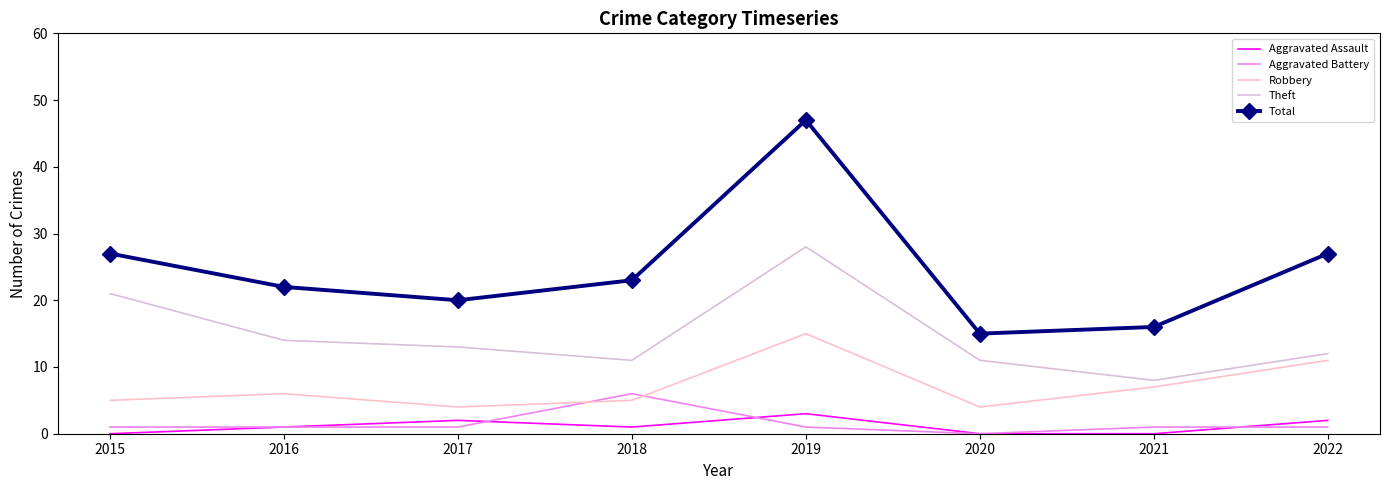

True or false: Aggravated Assault and Theft intersect in this chart.

False